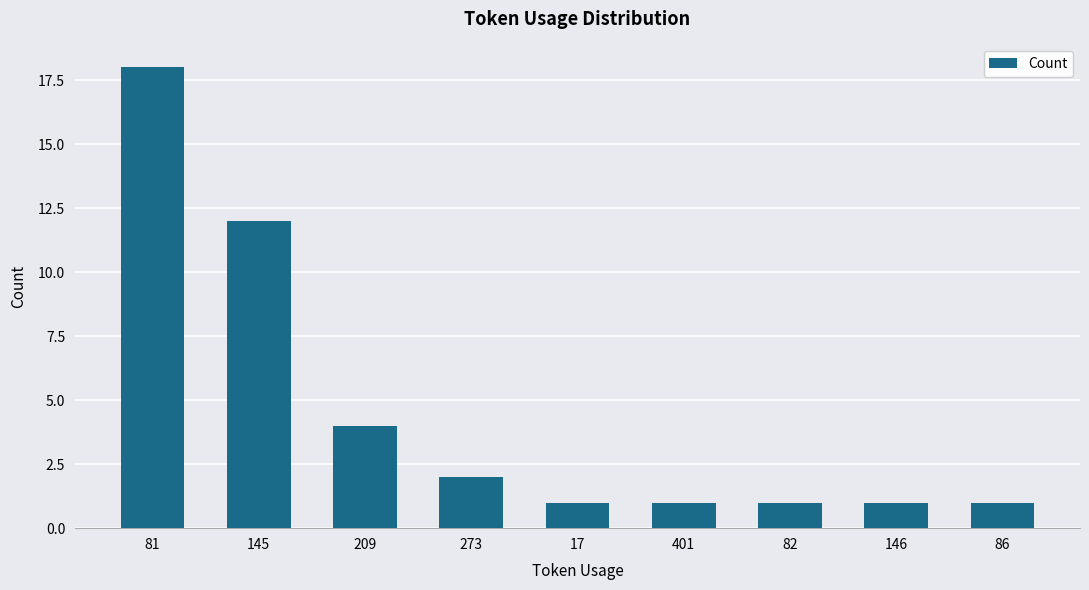

Reading left to right, list all the values displayed in this chart.

81=18	145=12	209=4	273=2	17=1	401=1	82=1	146=1	86=1